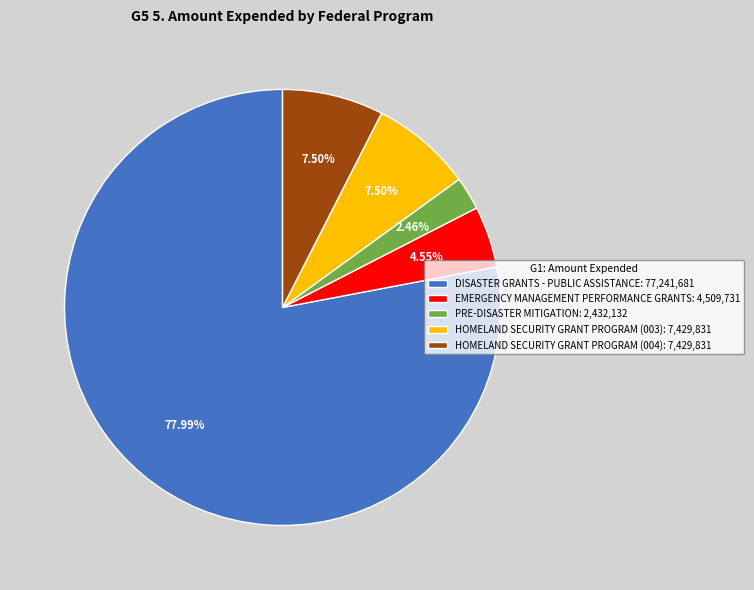

How many slices are in this pie chart?

5